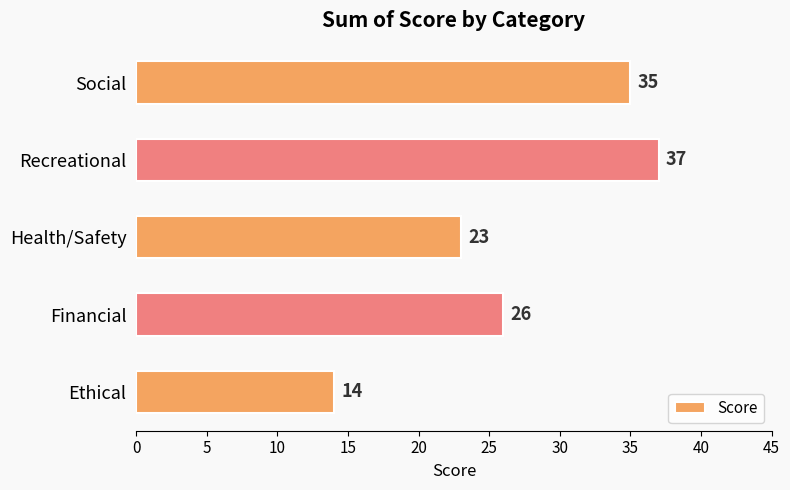

What value does the data have at Ethical, to the nearest 5?

15